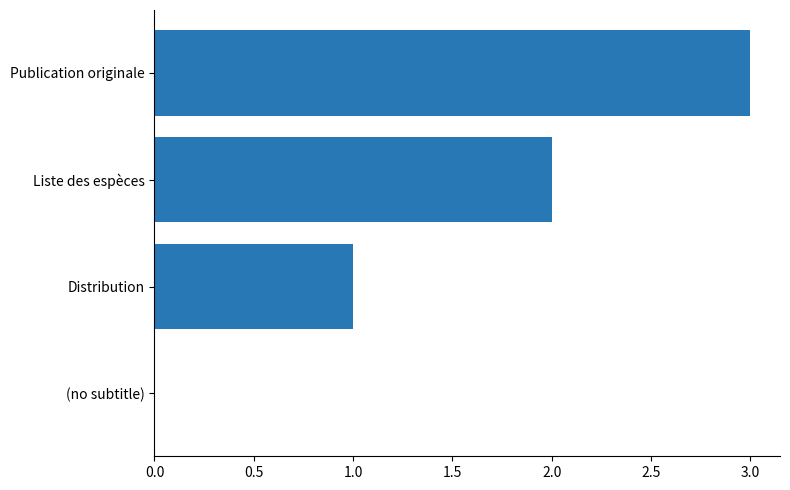

Are the bars horizontal?

Yes